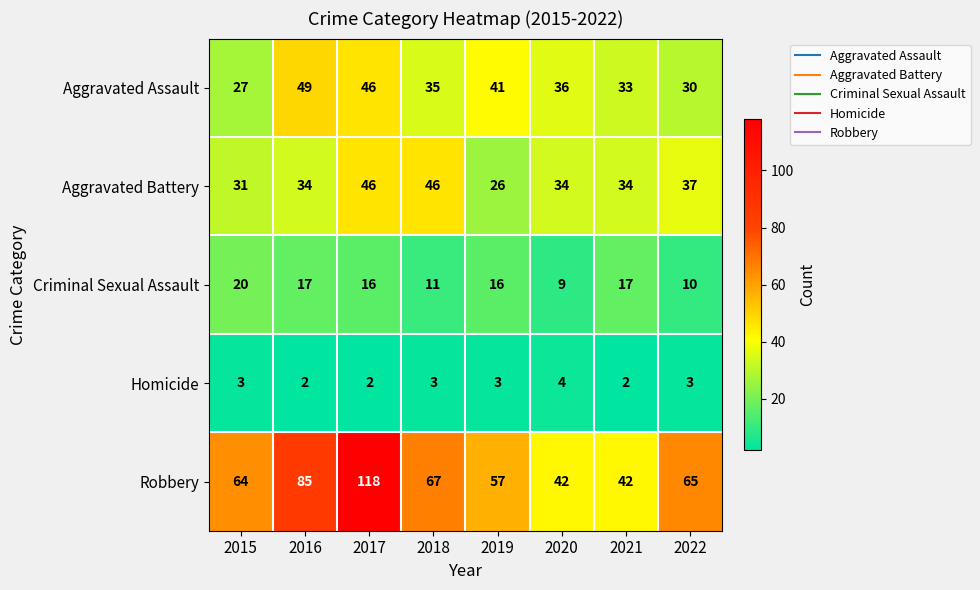

At 2019, list the series in order from smallest to largest.

Homicide, Criminal Sexual Assault, Aggravated Battery, Aggravated Assault, Robbery